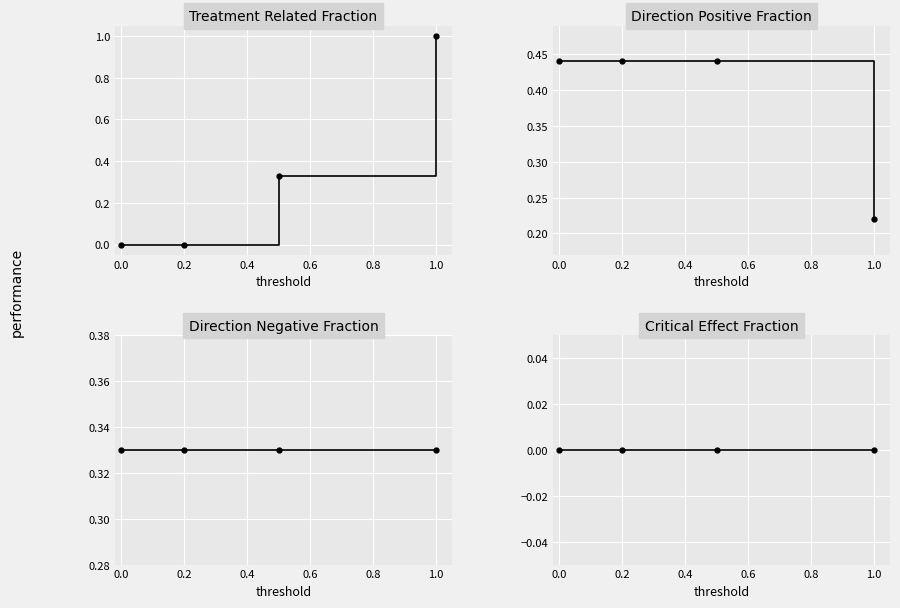

What is the sum of all Treatment Related Fraction values?

1.3